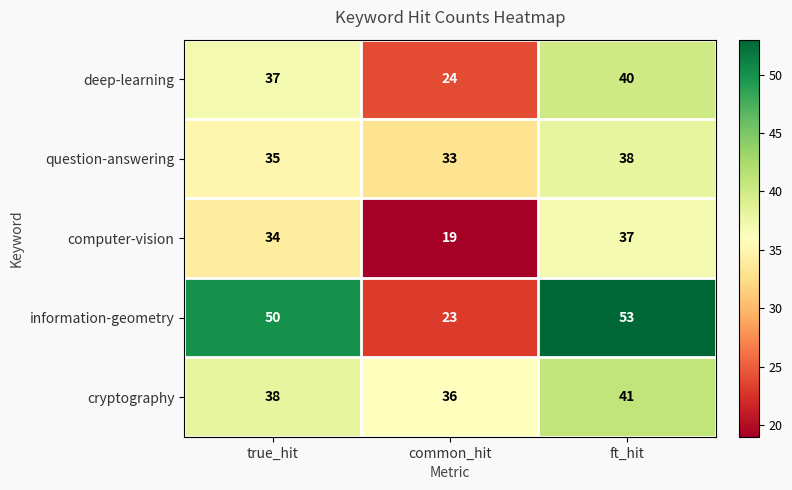

The deep-learning series shows 14 at true_hit. True or false?

False